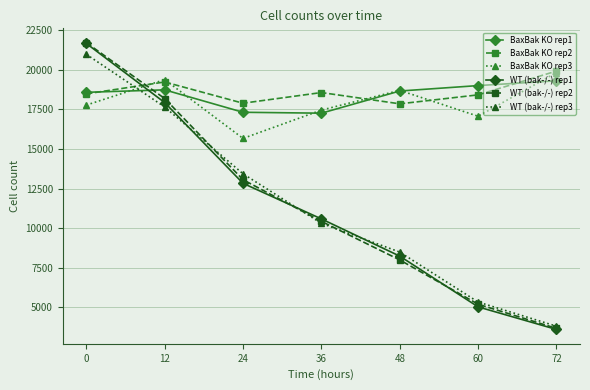

Does the chart display data point markers on the line(s)?

Yes